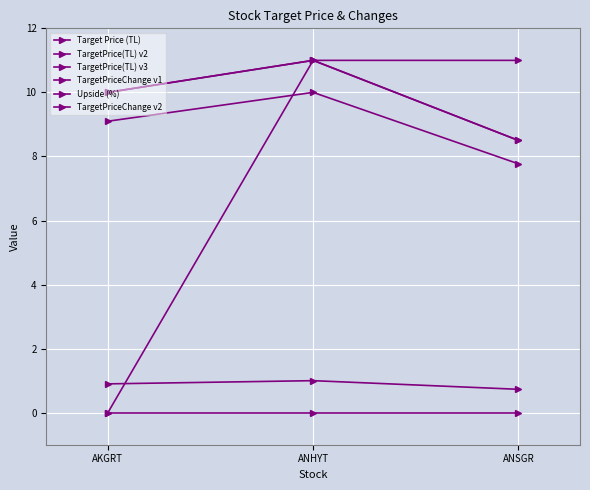

The value of TargetPriceChange v1 at ANSGR is 0.0. True or false?

True